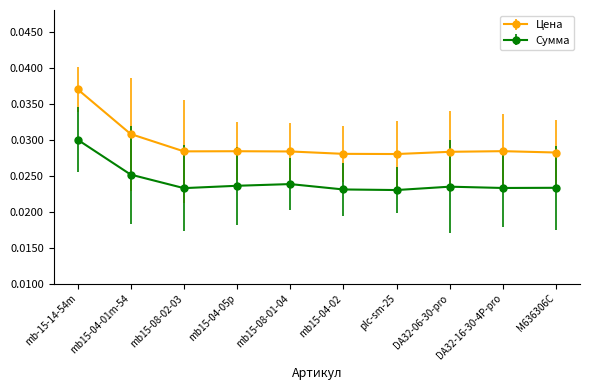

How many lines are shown in the chart?

2